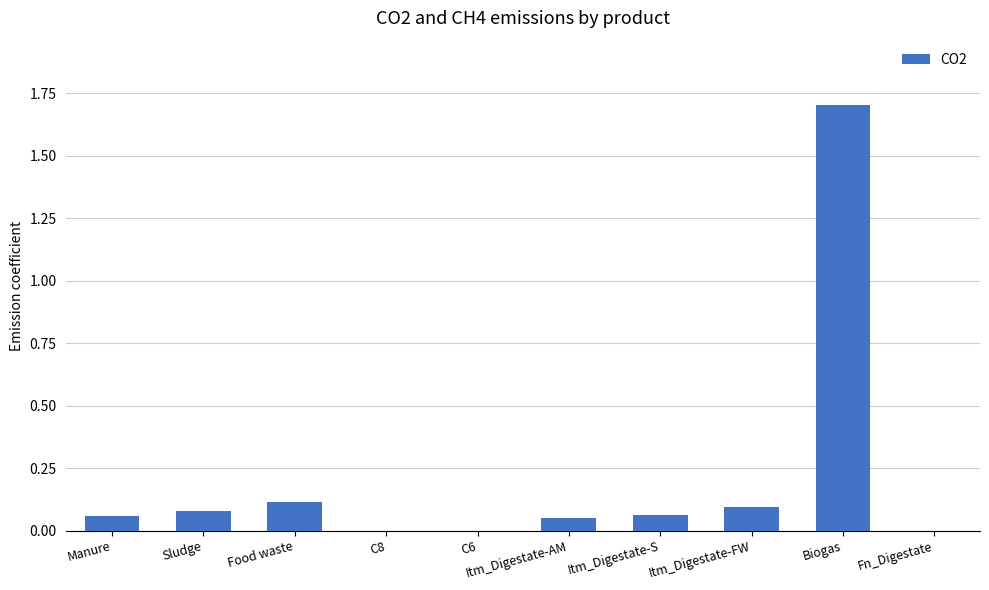

Is it true that the value at Itm_Digestate-S is 0.1?

True